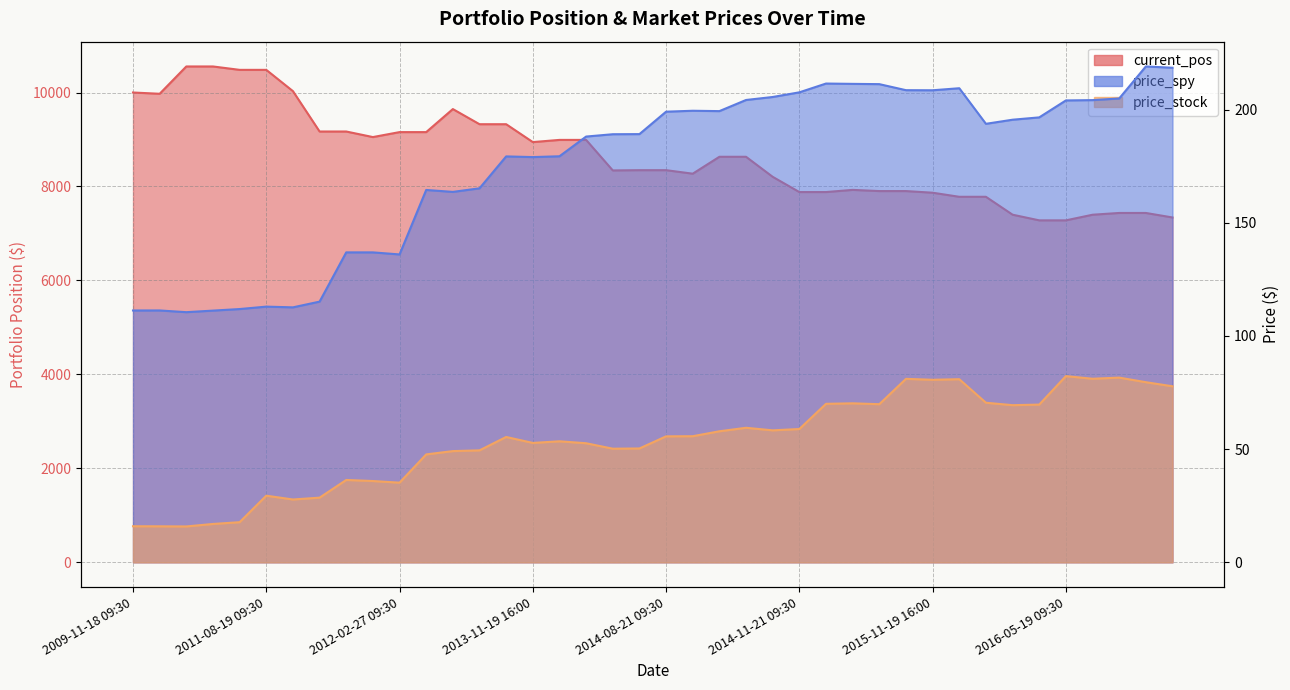

Which series has the largest total across all categories?

current_pos